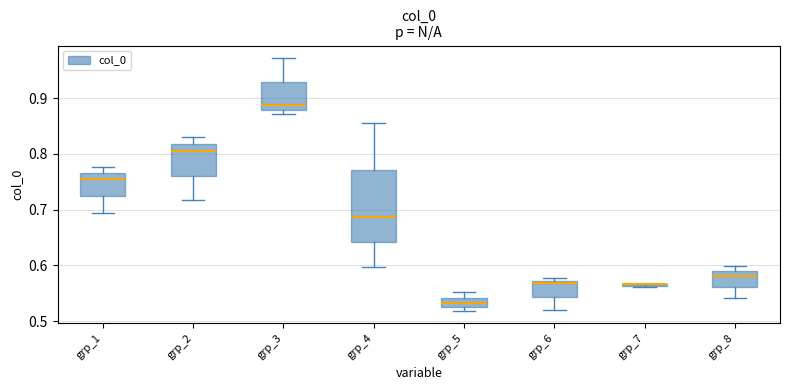

Where is the lower edge of the box for grp_5 on the y-axis? The values are not printed on the chart, so give them approximately, as read against the axis.

0.53